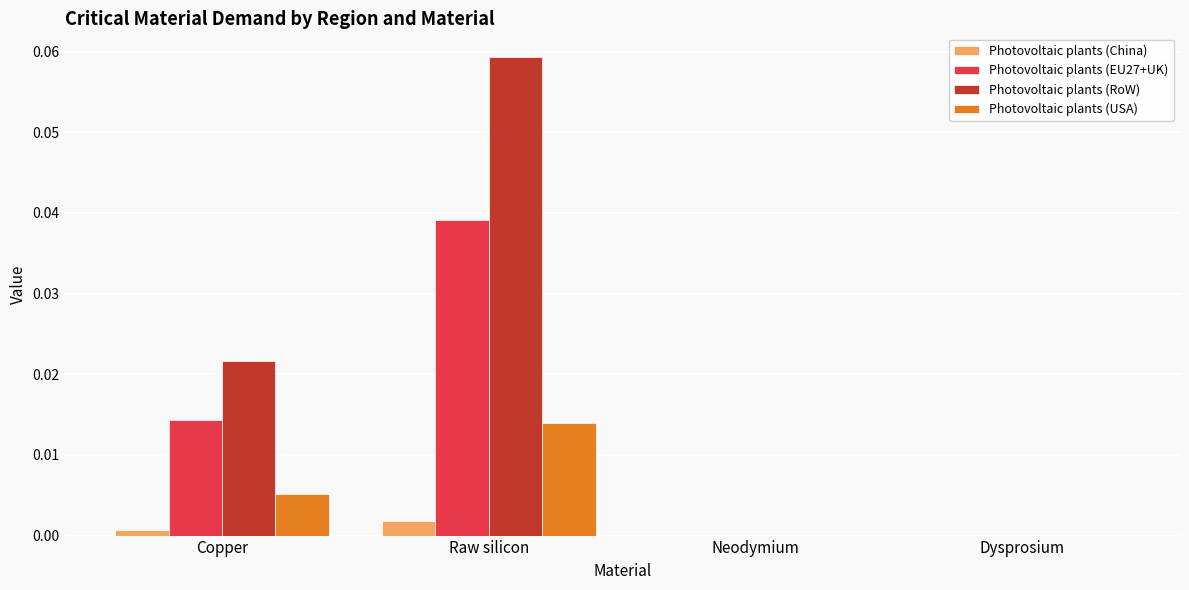

At which category is the sum across all series the highest?

Raw silicon